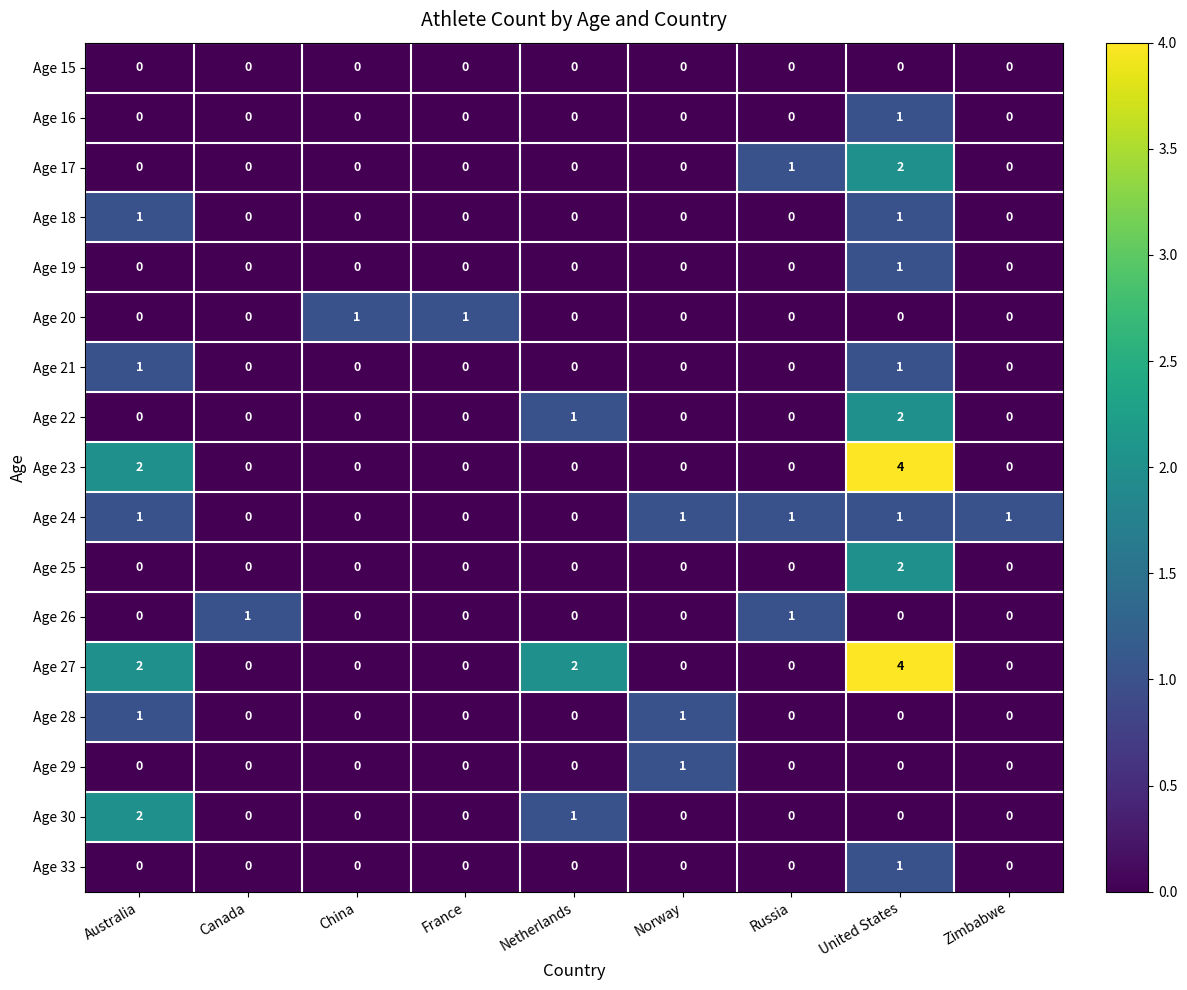

The Age 15 series shows 0 at Russia. True or false?

True